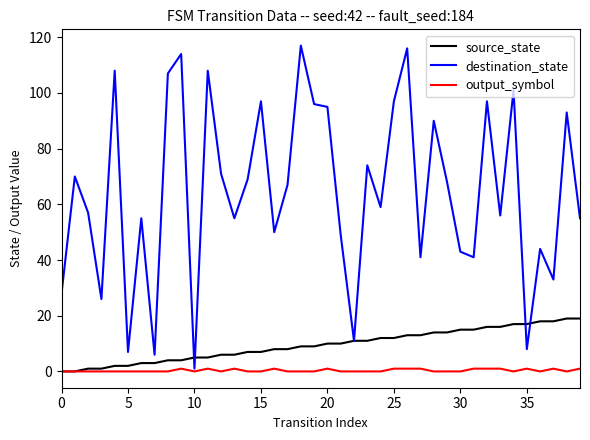

What are all the series names shown in the legend?

source_state, destination_state, output_symbol